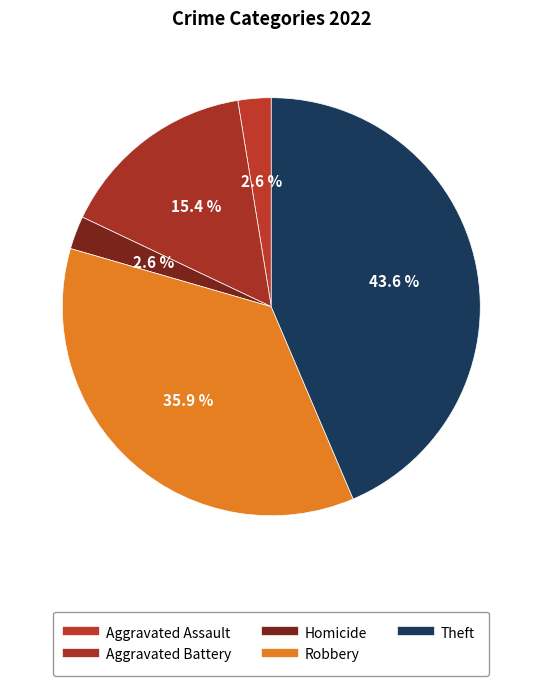

Count the number of slices in the pie.

5